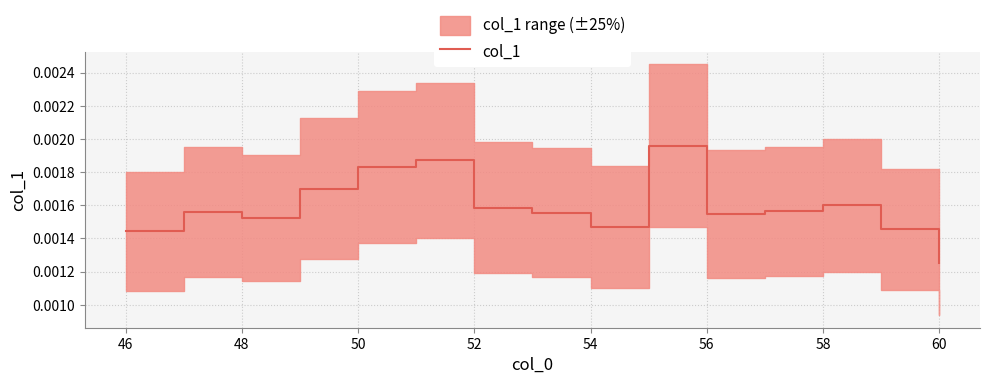

Is it true that the value at 58 is 0.0?

False